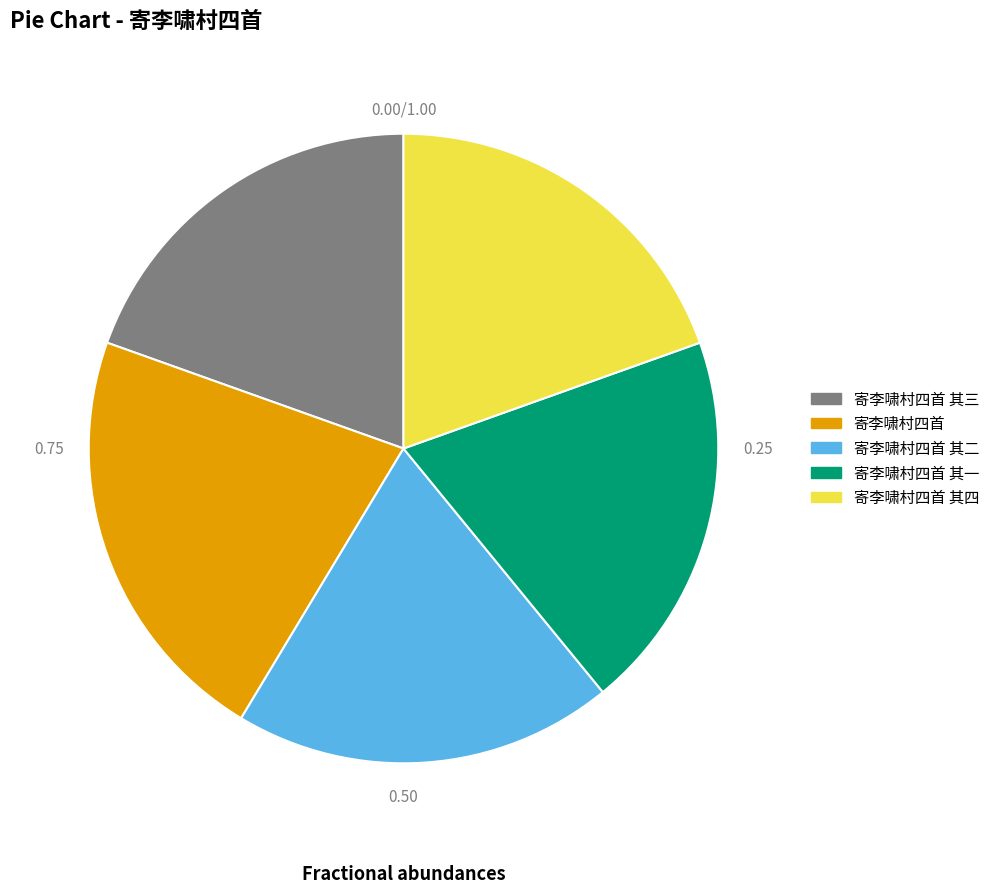

Which has a higher value, 寄李啸村四首 其四 or 寄李啸村四首?

寄李啸村四首